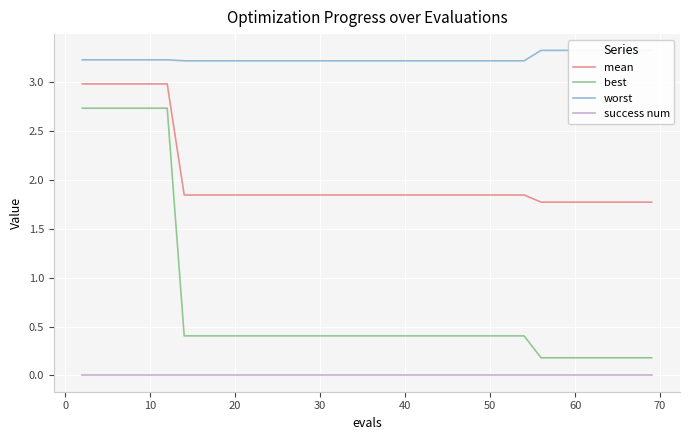

True or false: best and mean cross at least once.

False